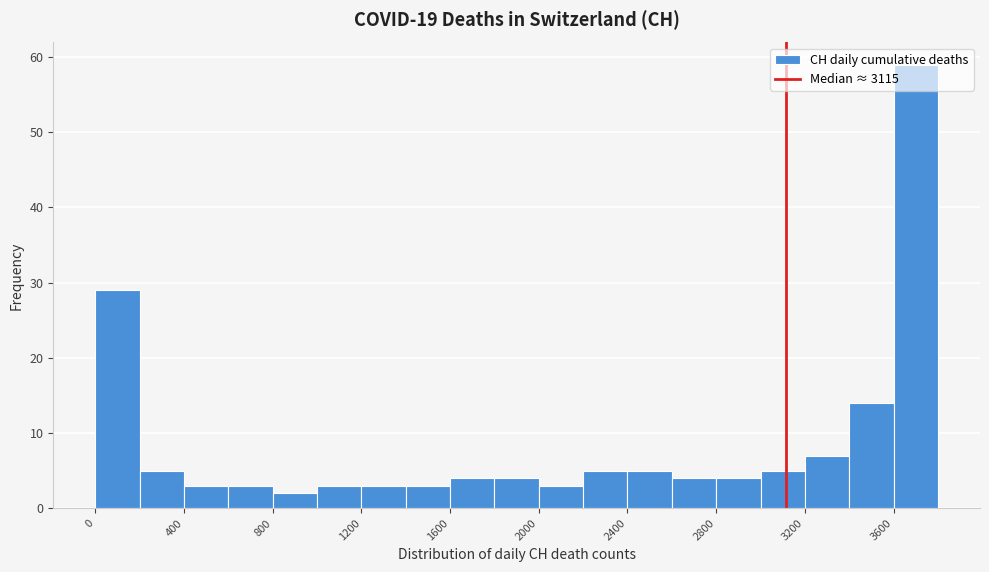

How tall is the bar that spans 3200 to 3400 on the x-axis? The values are not printed on the chart, so give them approximately, as read against the axis.

7